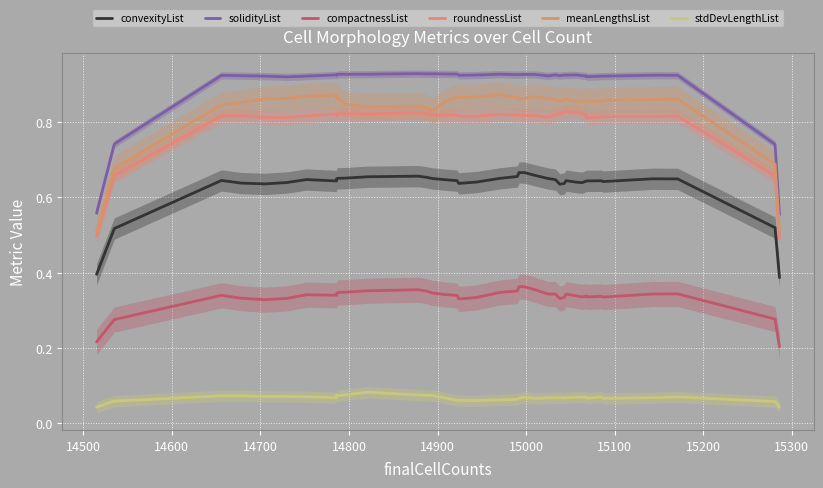

True or false: convexityList has more than 0 points higher than both neighbors.

True